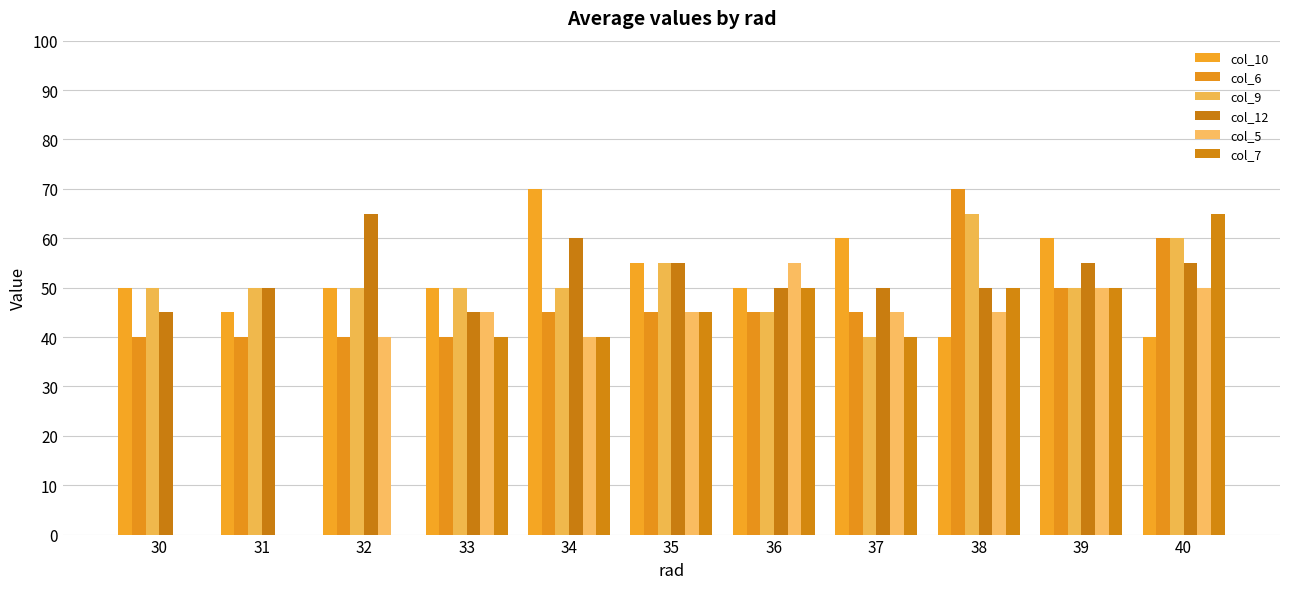

Reading left to right, extract all data points from this chart.

col_10: 50	45	50	50	70	55	50	60	40	60	40
col_6: 40	40	40	40	45	45	45	45	70	50	60
col_9: 50	50	50	50	50	55	45	40	65	50	60
col_12: 45	50	65	45	60	55	50	50	50	55	55
col_5: 0	0	40	45	40	45	55	45	45	50	50
col_7: 0	0	0	40	40	45	50	40	50	50	65